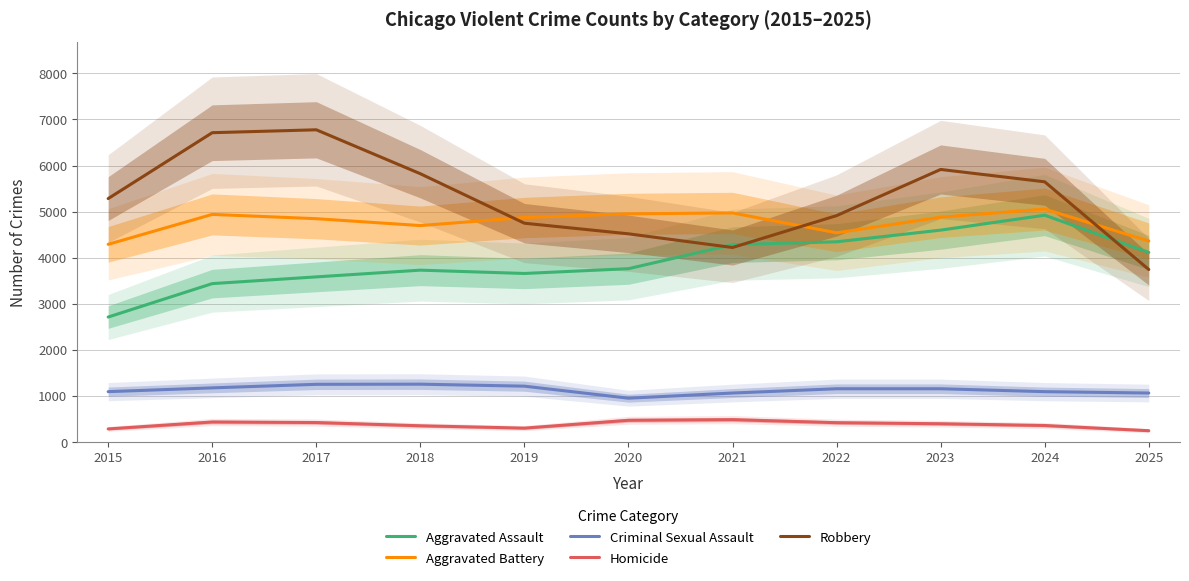

What is the approximate value of Criminal Sexual Assault at 2016?

1179